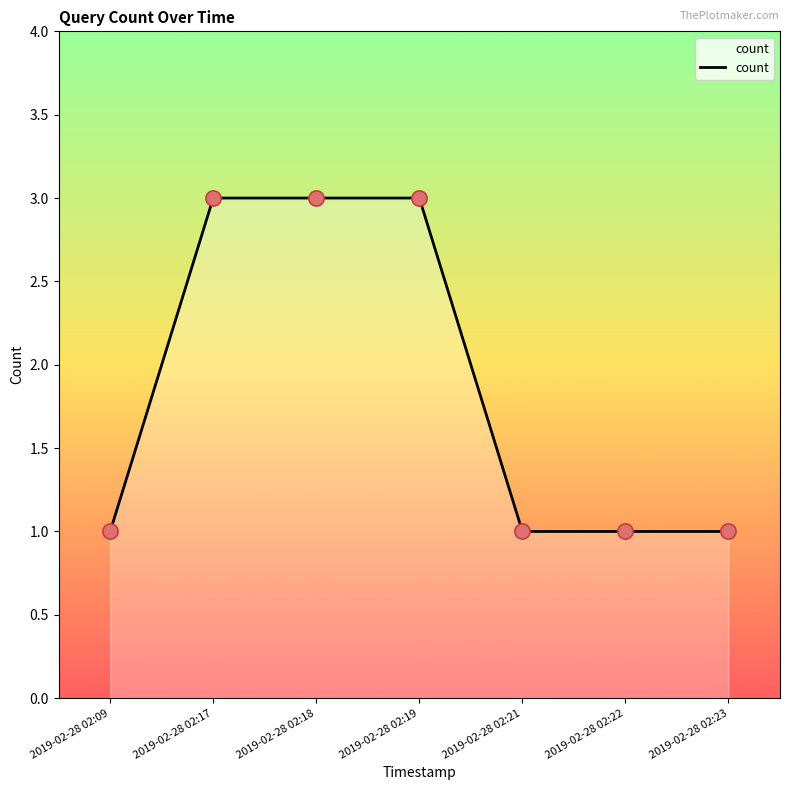

Between 2019-02-28 02:19 and 2019-02-28 02:09, which is larger?

2019-02-28 02:19